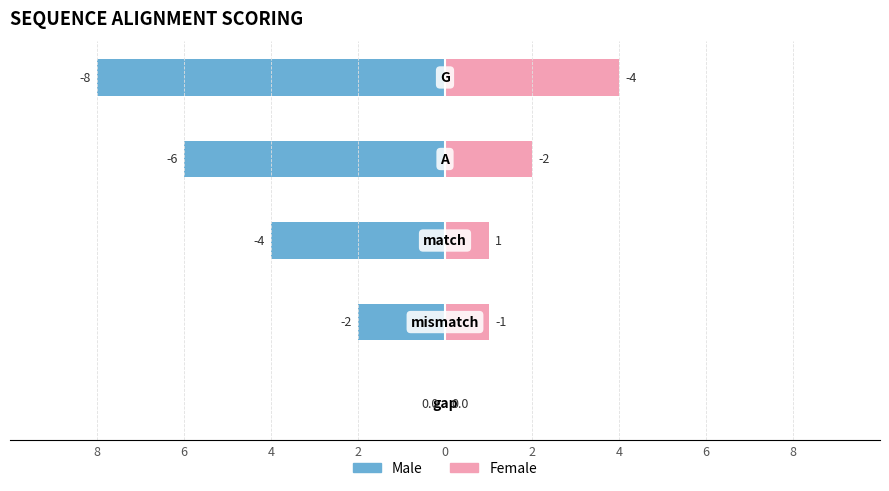

How many bars are there in total?

10